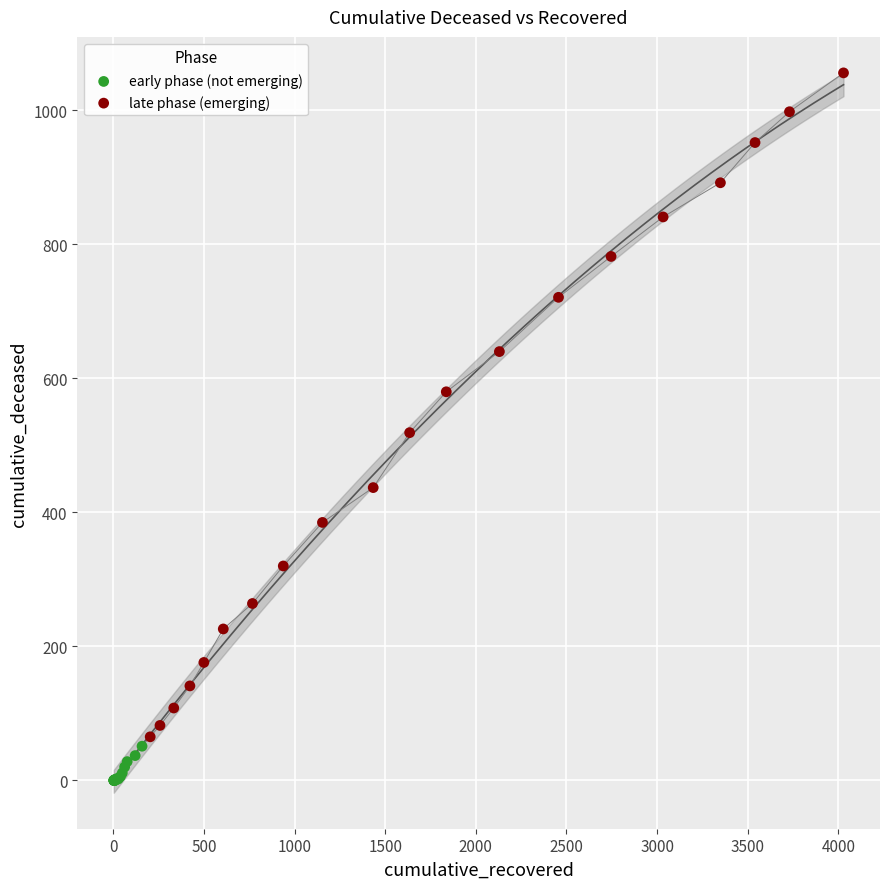

What are all the series names shown in the legend?

early phase (not emerging), late phase (emerging)